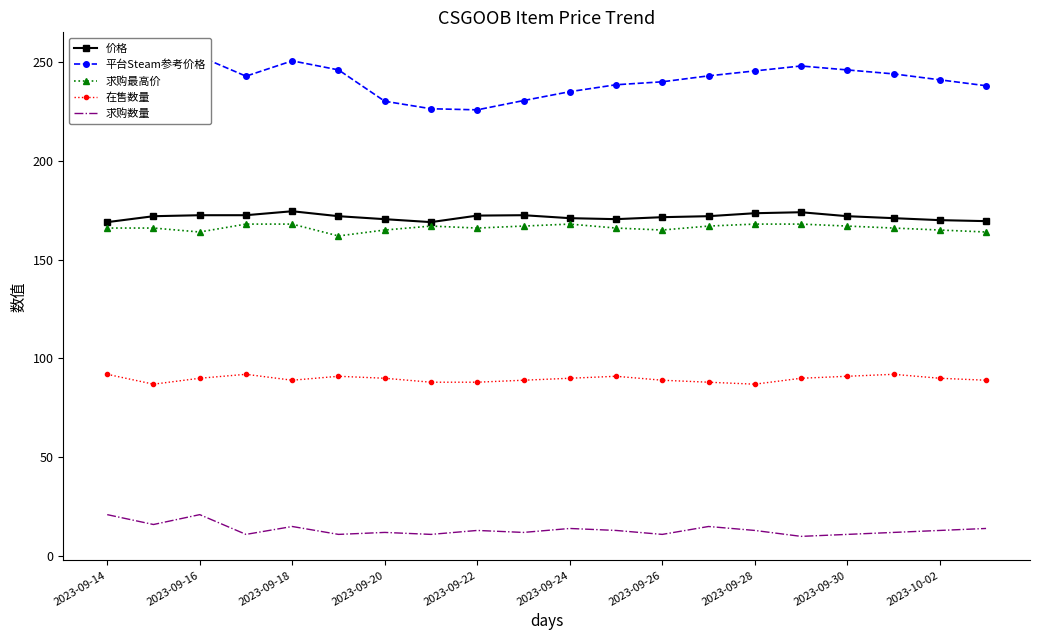

True or false: 在售数量 and 求购数量 cross at least once.

False